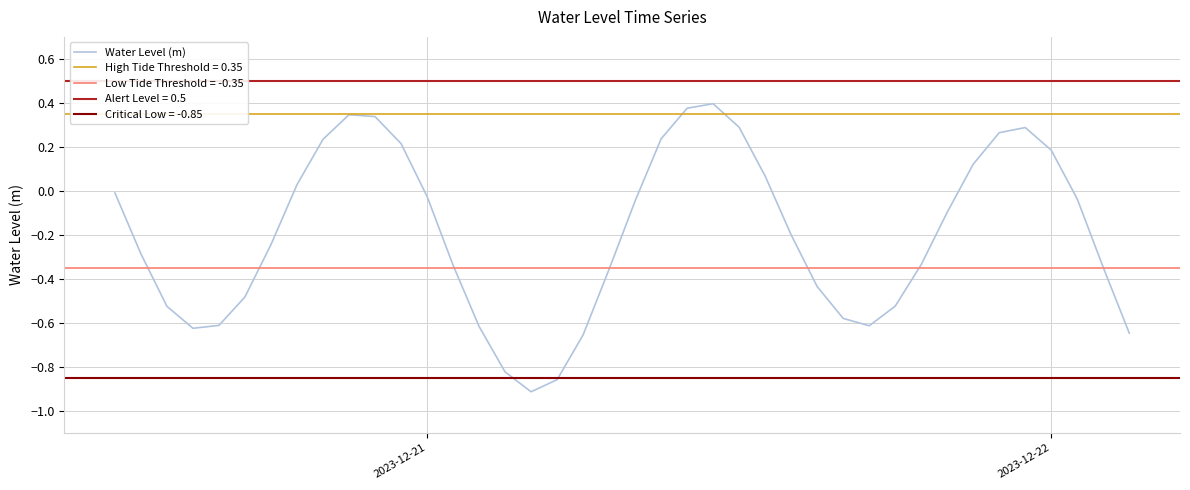

What is the maximum value shown in the chart?

0.4